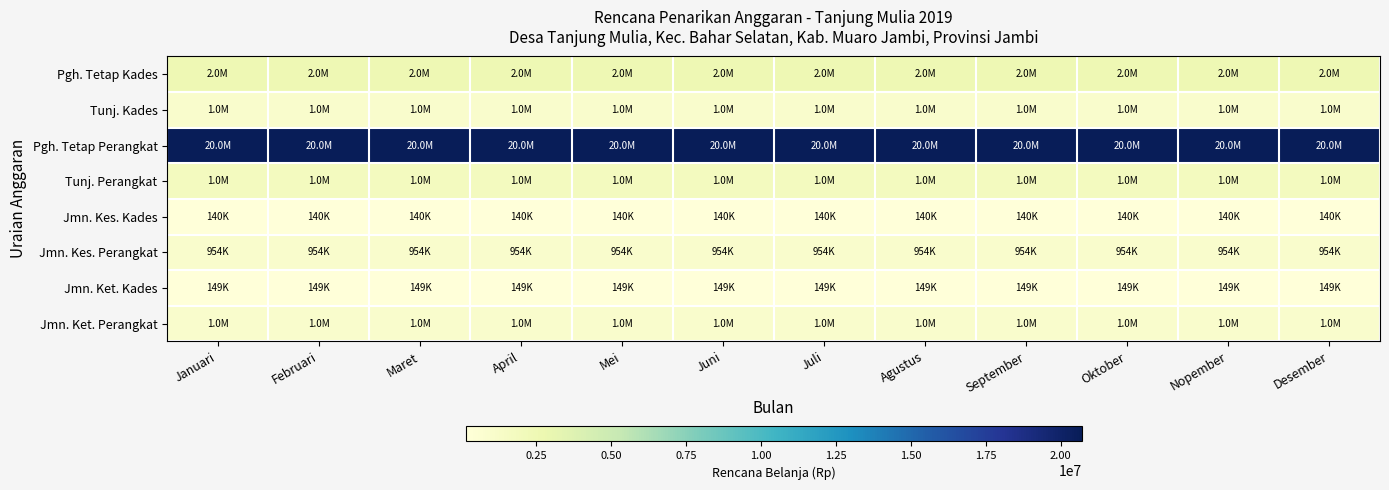

Reading left to right, extract all data points from this chart.

Pgh. Tetap Kades: Januari=2500000	Februari=2500000	Maret=2500000	April=2500000	Mei=2500000	Juni=2500000	Juli=2500000	Agustus=2500000	September=2500000	Oktober=2500000	Nopember=2500000	Desember=2500000
Tunj. Kades: Januari=1000000	Februari=1000000	Maret=1000000	April=1000000	Mei=1000000	Juni=1000000	Juli=1000000	Agustus=1000000	September=1000000	Oktober=1000000	Nopember=1000000	Desember=1000000
Pgh. Tetap Perangkat: Januari=20700000	Februari=20700000	Maret=20700000	April=20700000	Mei=20700000	Juni=20700000	Juli=20700000	Agustus=20700000	September=20700000	Oktober=20700000	Nopember=20700000	Desember=20700000
Tunj. Perangkat: Januari=1780000	Februari=1780000	Maret=1780000	April=1780000	Mei=1780000	Juni=1780000	Juli=1780000	Agustus=1780000	September=1780000	Oktober=1780000	Nopember=1780000	Desember=1780000
Jmn. Kes. Kades: Januari=140000	Februari=140000	Maret=140000	April=140000	Mei=140000	Juni=140000	Juli=140000	Agustus=140000	September=140000	Oktober=140000	Nopember=140000	Desember=140000
Jmn. Kes. Perangkat: Januari=954000	Februari=954000	Maret=954000	April=954000	Mei=954000	Juni=954000	Juli=954000	Agustus=954000	September=954000	Oktober=954000	Nopember=954000	Desember=954000
Jmn. Ket. Kades: Januari=149000	Februari=149000	Maret=149000	April=149000	Mei=149000	Juni=149000	Juli=149000	Agustus=149000	September=149000	Oktober=149000	Nopember=149000	Desember=149000
Jmn. Ket. Perangkat: Januari=1008000	Februari=1008000	Maret=1008000	April=1008000	Mei=1008000	Juni=1008000	Juli=1008000	Agustus=1008000	September=1008000	Oktober=1008000	Nopember=1008000	Desember=1008000